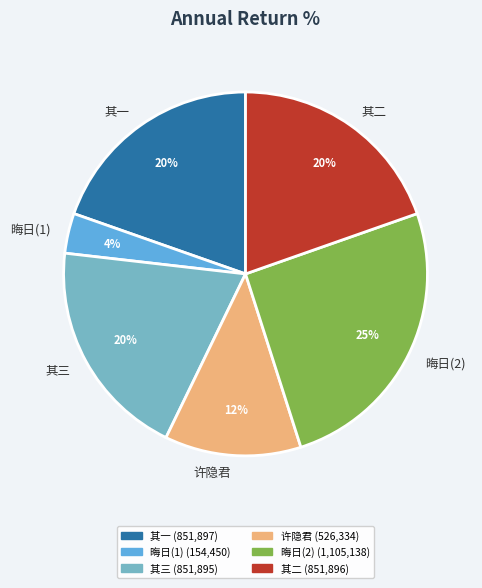

Which has a higher value, 其一 or 晦日(2)?

晦日(2)